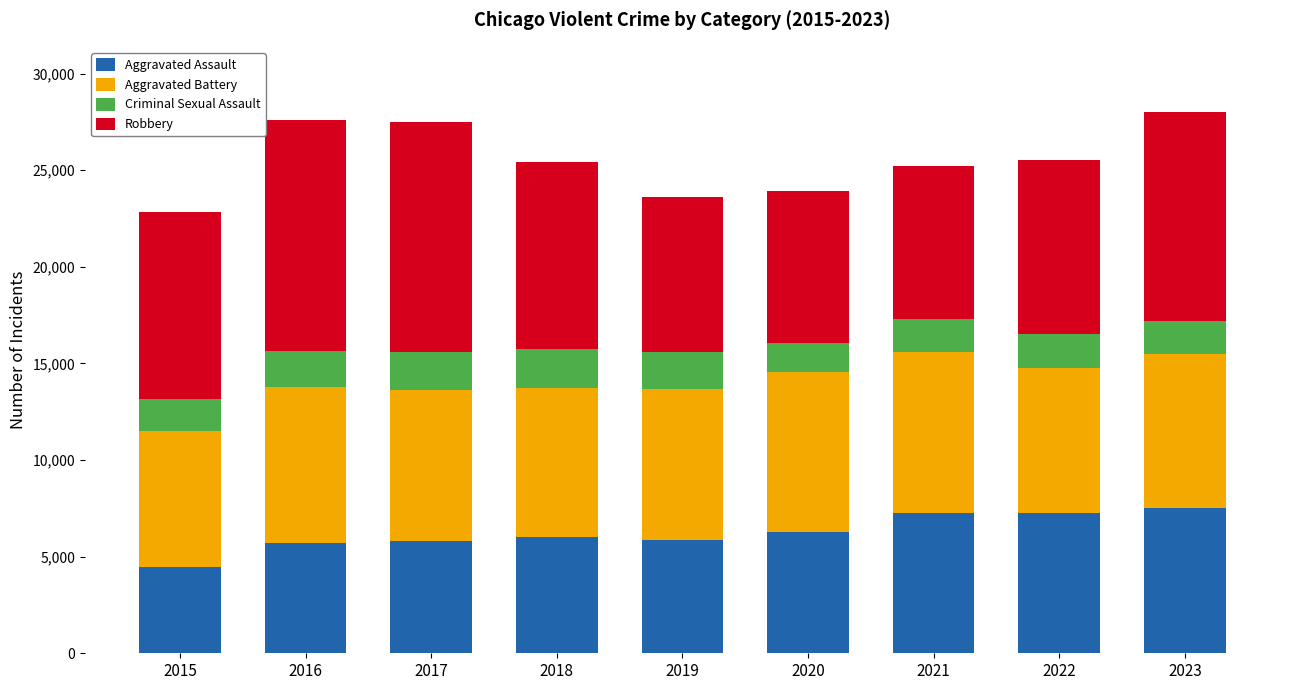

What are all the series names shown in the legend?

Aggravated Assault, Aggravated Battery, Criminal Sexual Assault, Robbery